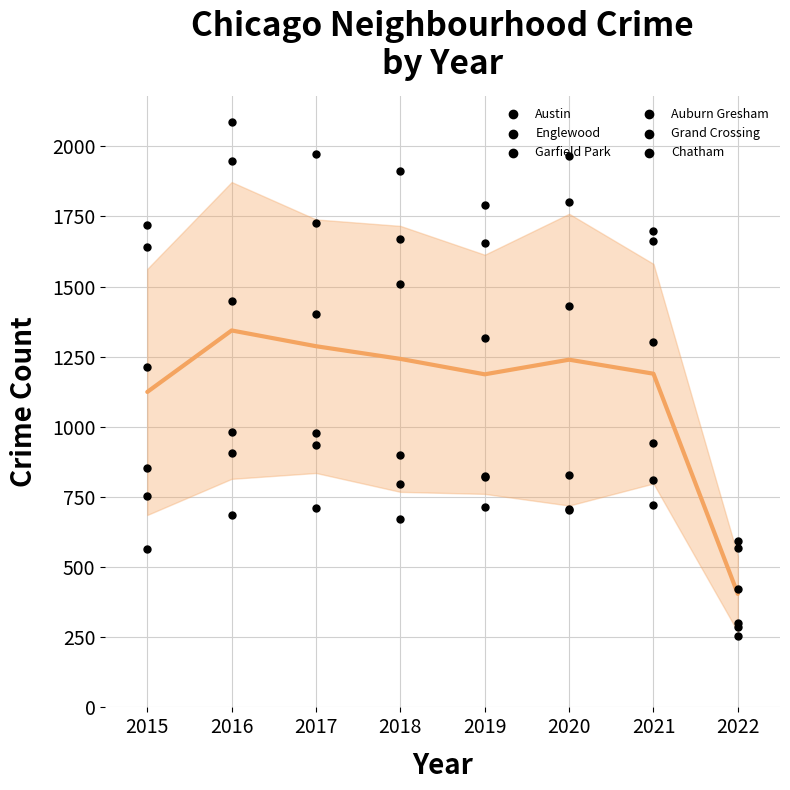

At which category is the sum across all series the highest?

2016